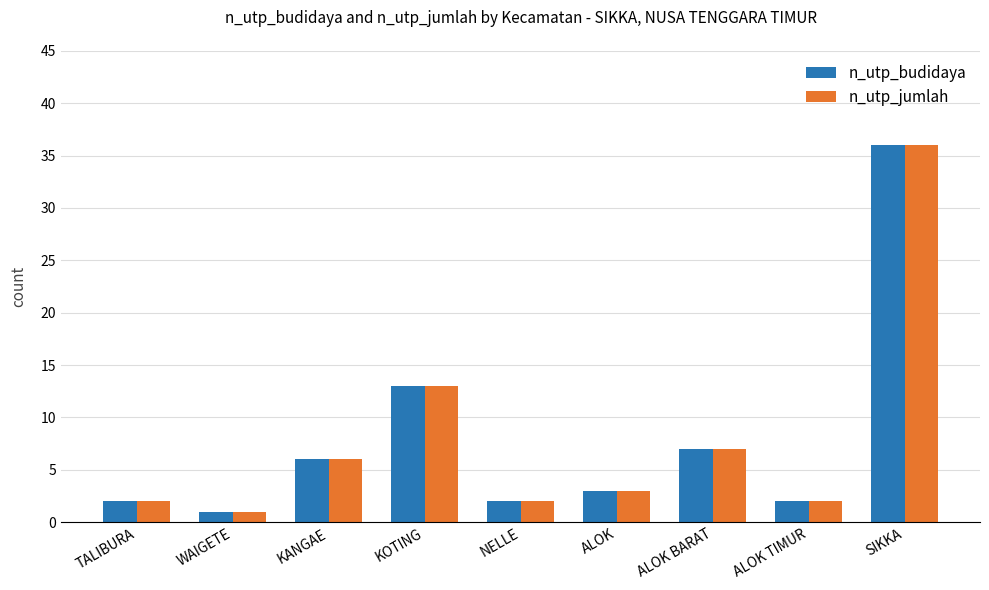

What is the average value of the n_utp_budidaya series?

8